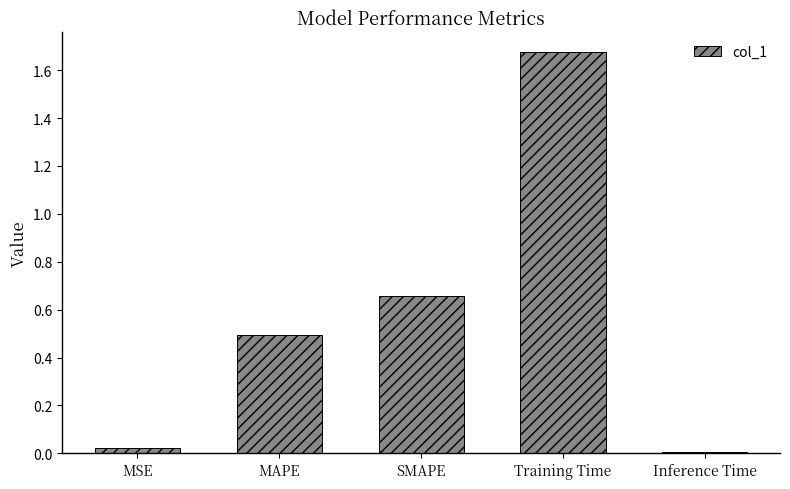

What value does the data have at MAPE?

0.5